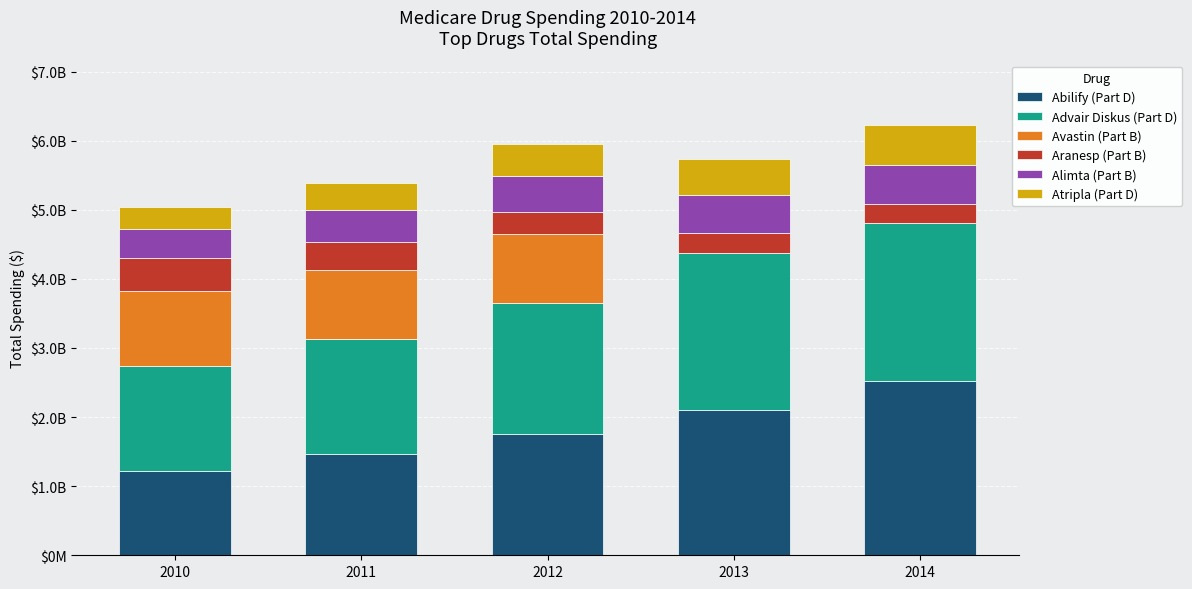

Are the bars grouped side by side (vs. stacked)?

No